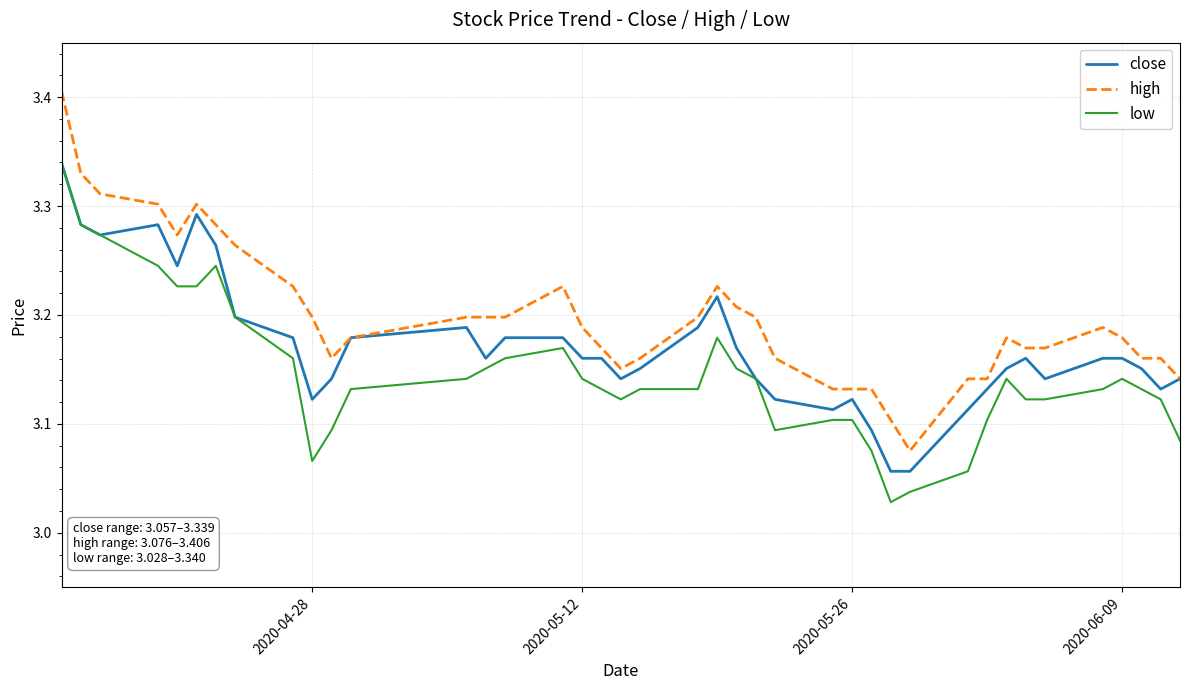

Which series has the largest total across all categories?

high